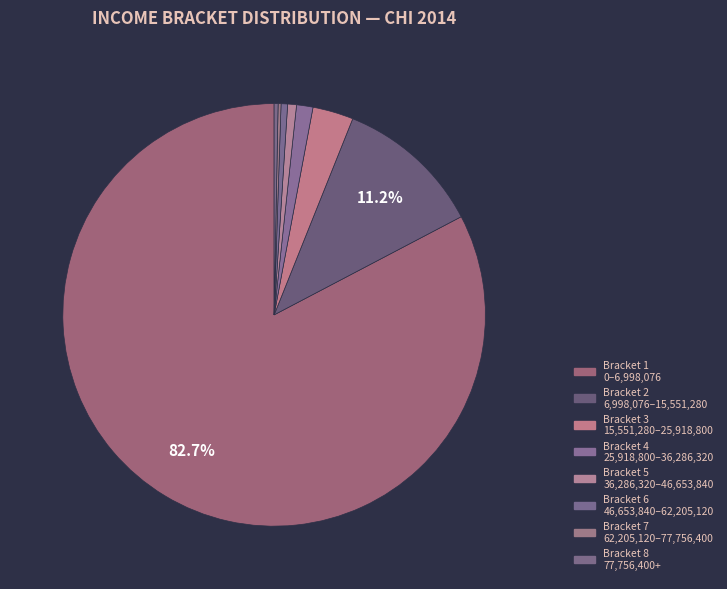

Which slice is the smallest?

77756400